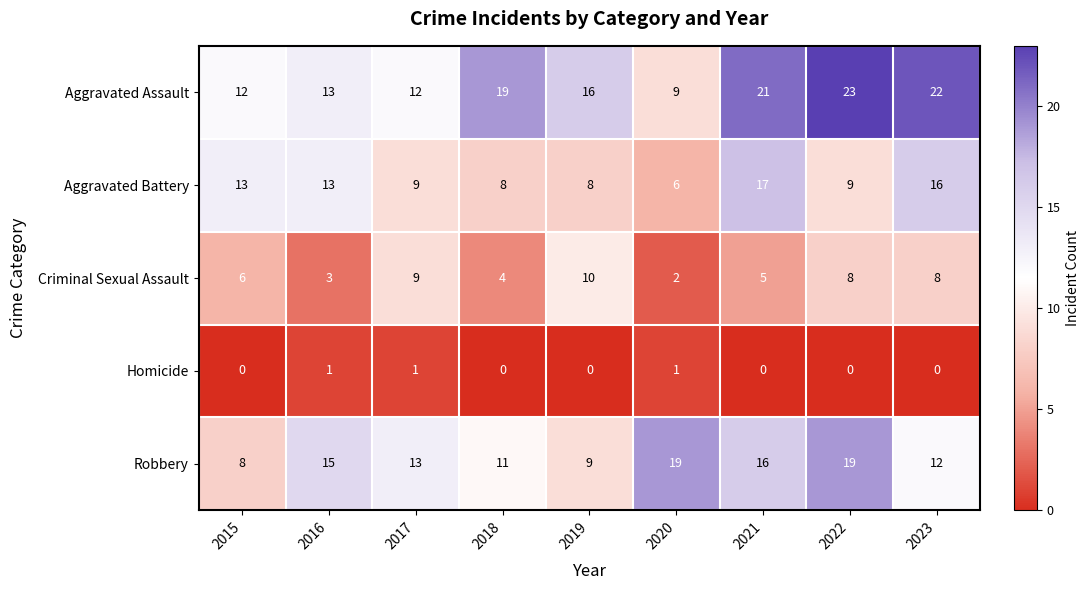

Rank the series by their maximum value, from highest to lowest.

Aggravated Assault, Robbery, Aggravated Battery, Criminal Sexual Assault, Homicide